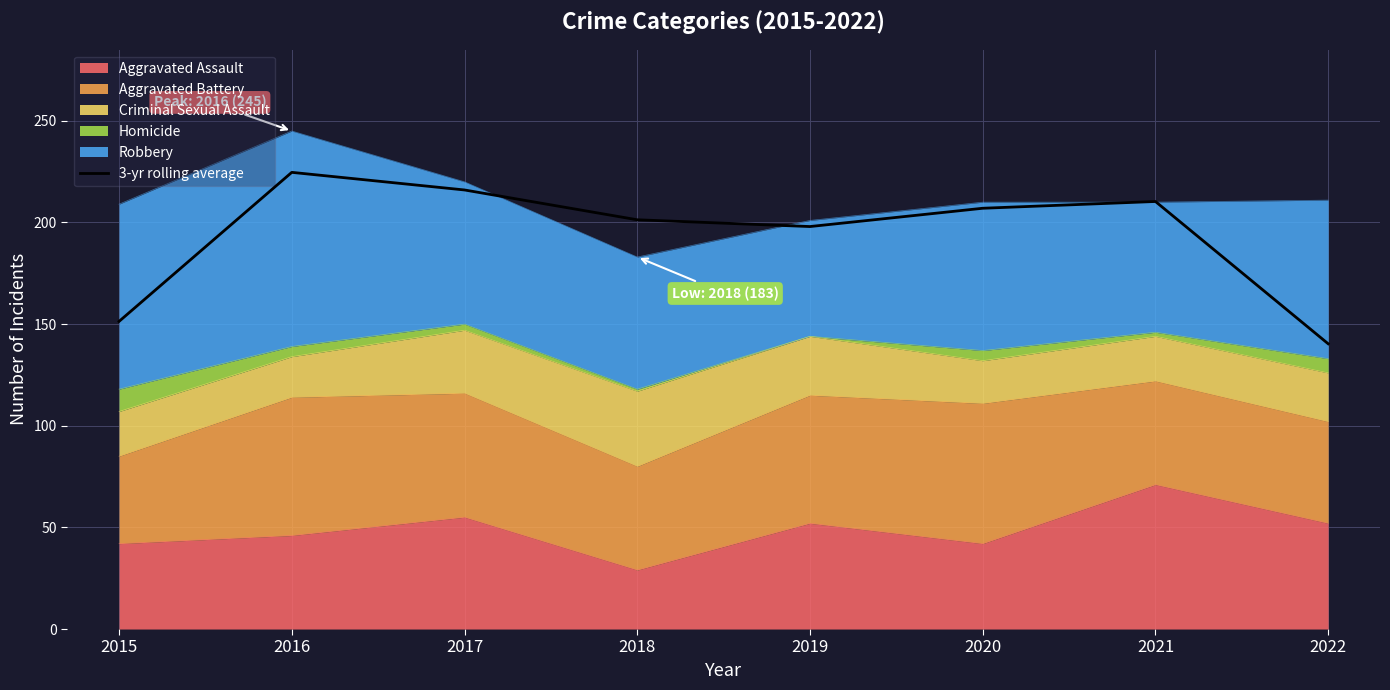

Reading left to right, list all the values displayed in this chart.

151.3	224.7	216.0	201.3	198.0	207.0	210.3	140.3